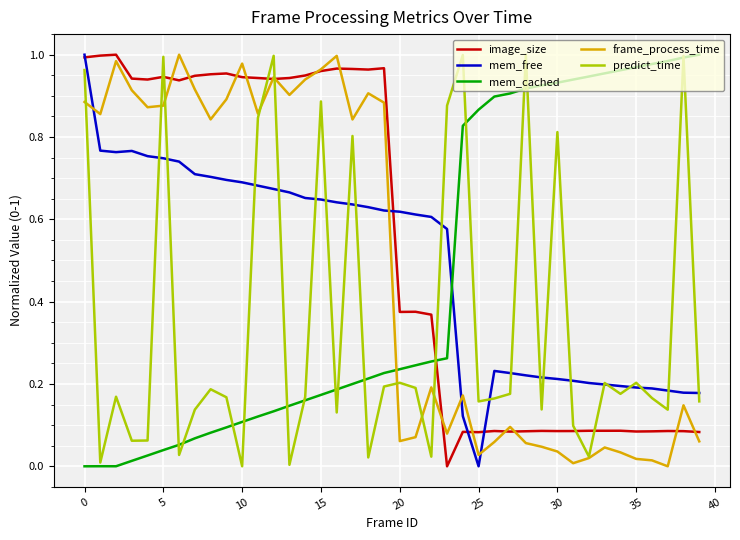

True or false: predict_time and image_size cross at least once.

True